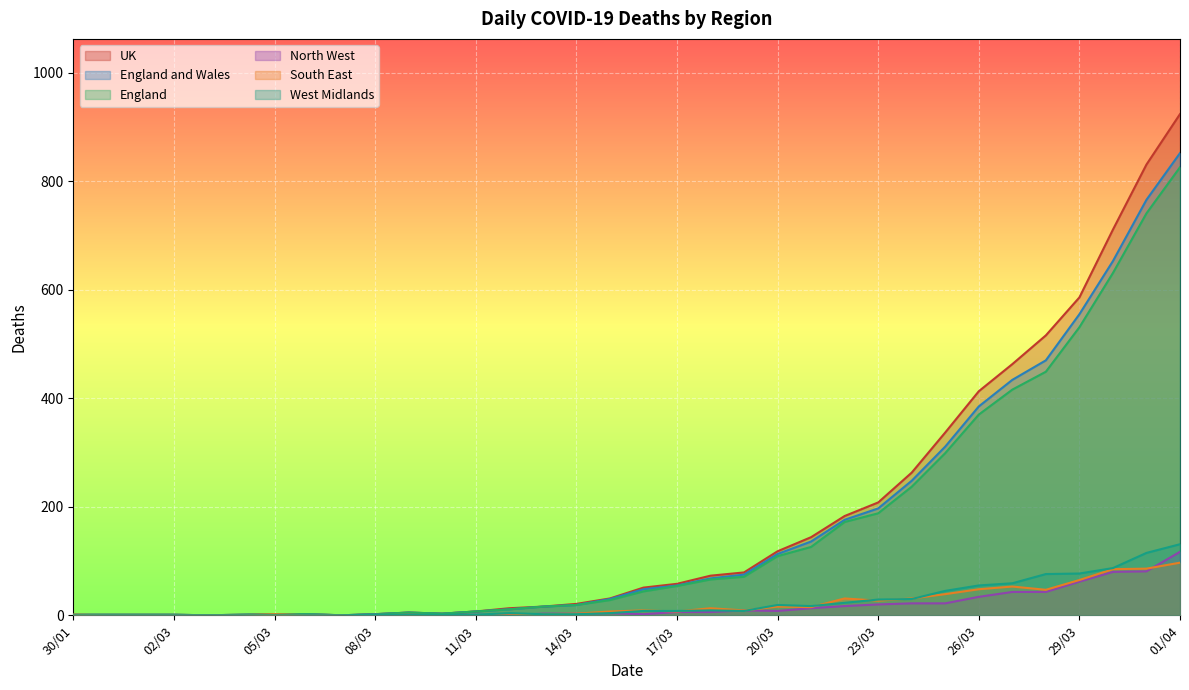

What is the difference between the second highest and minimum values in the England and Wales series?

766